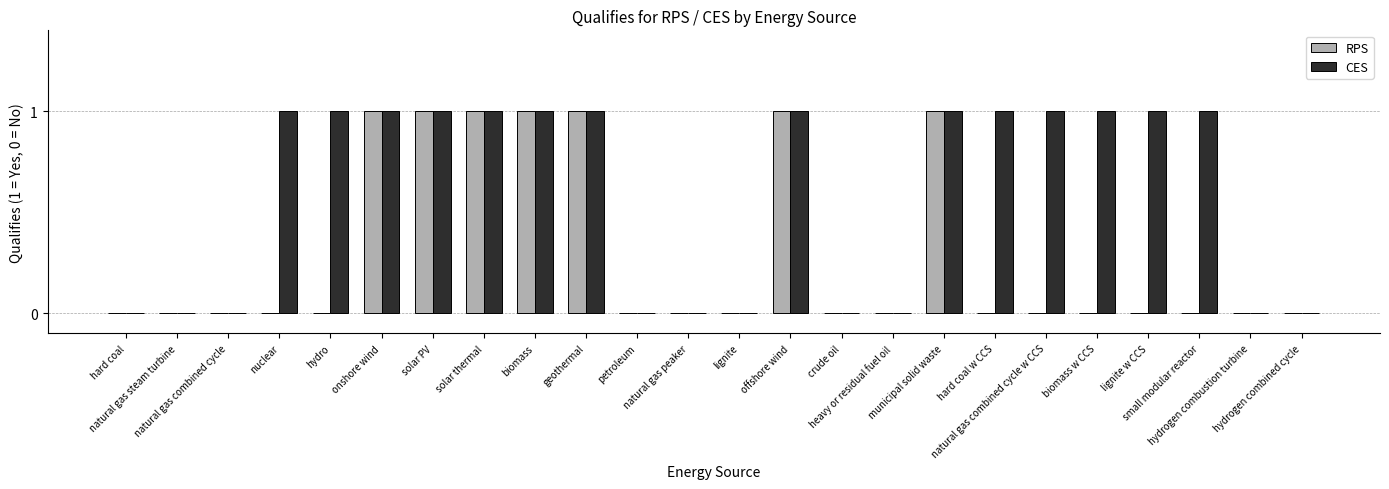

Count the RPS values in the range 0 to 1.

24